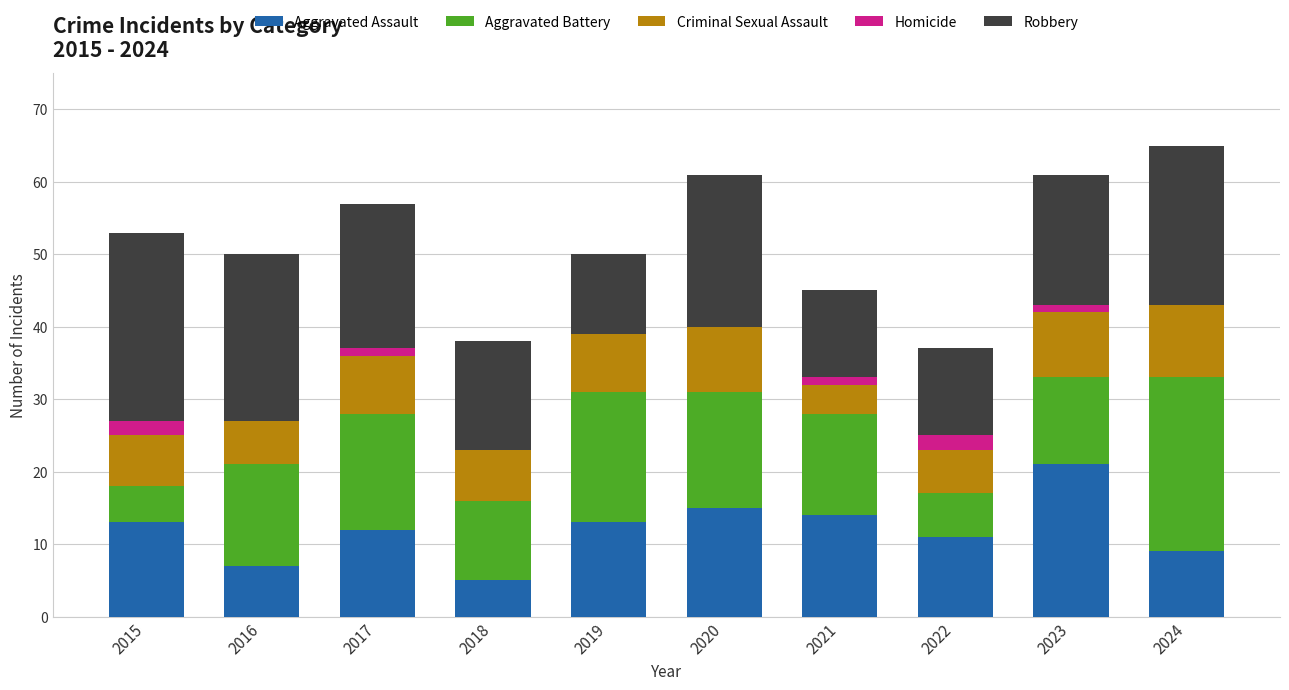

What is the maximum value for Aggravated Assault?

21